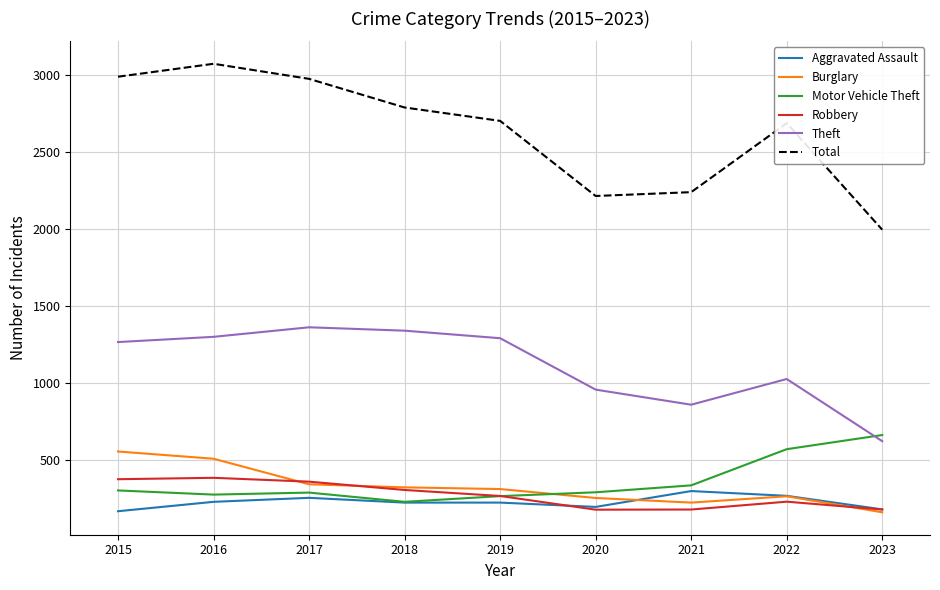

True or false: Theft and Total cross at least once.

False